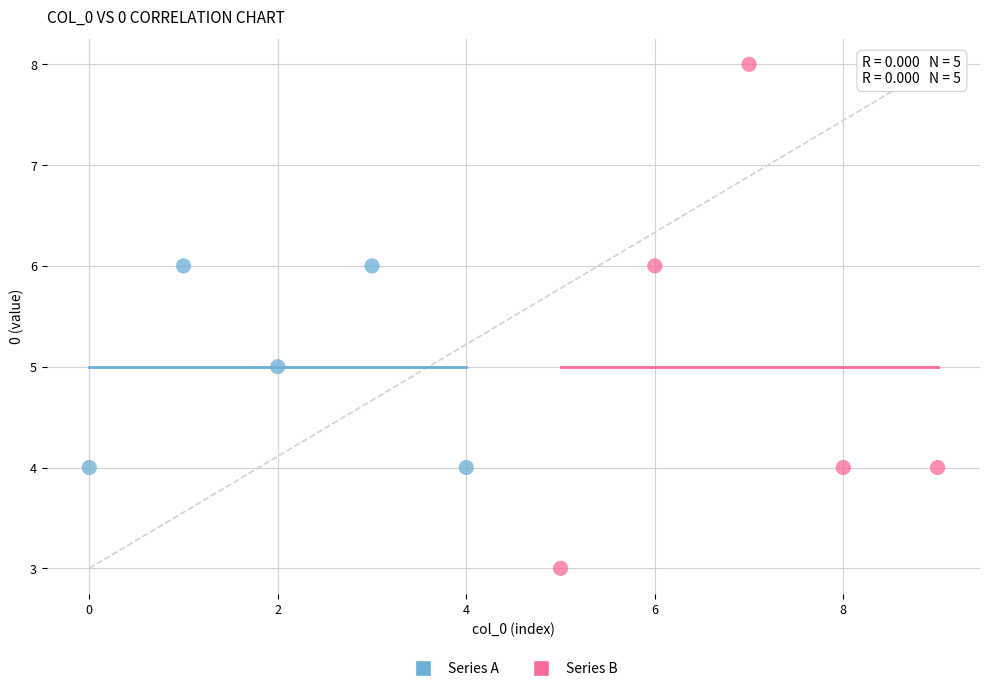

Which series reaches the maximum Y coordinate?

Series B